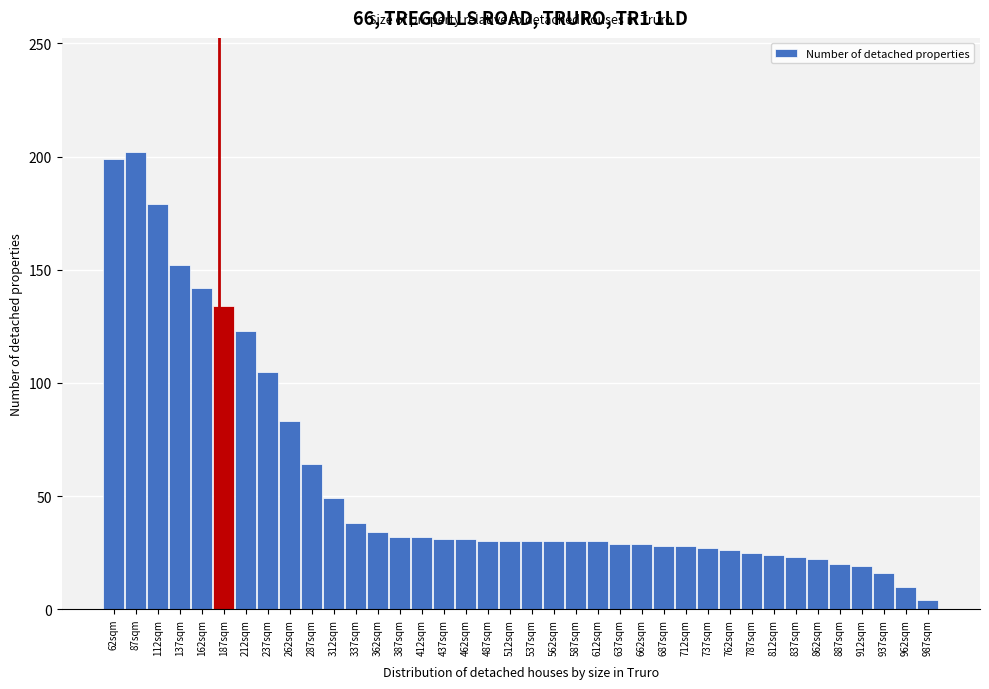

Which label corresponds to the smallest value in the chart?

987sqm